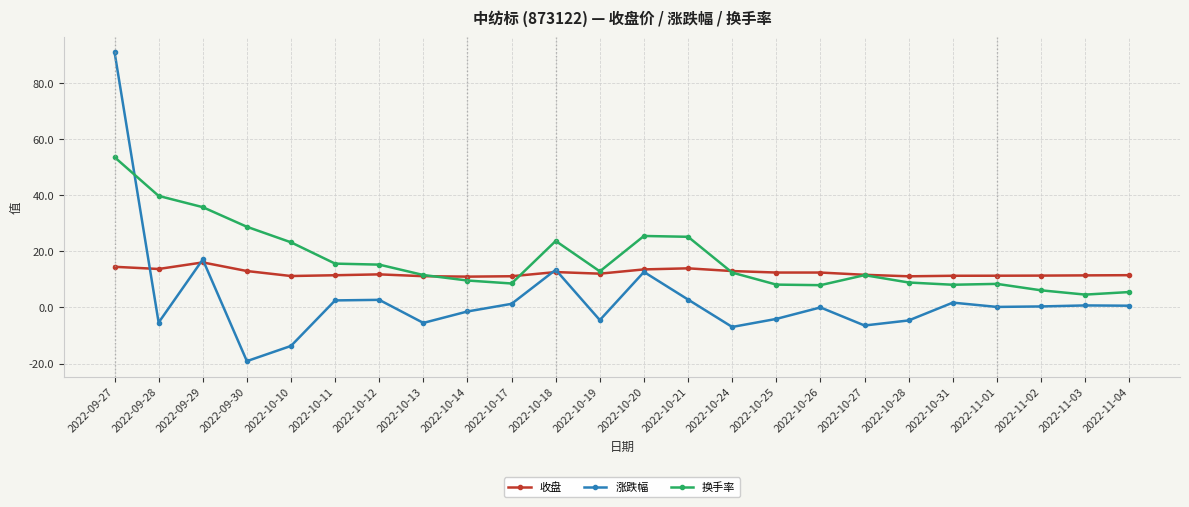

What is the spread (max minus min) of values at 2022-10-21?

22.4